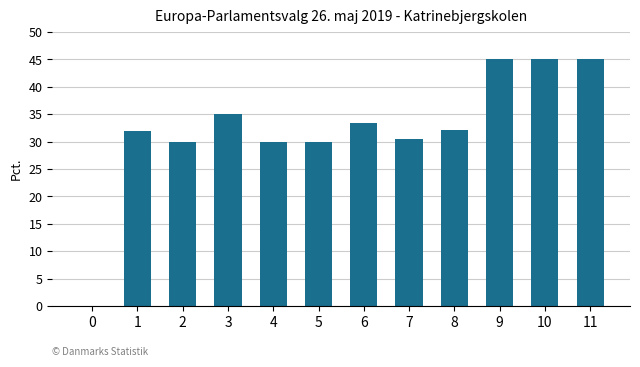

What is the maximum value shown in the chart?

45.0